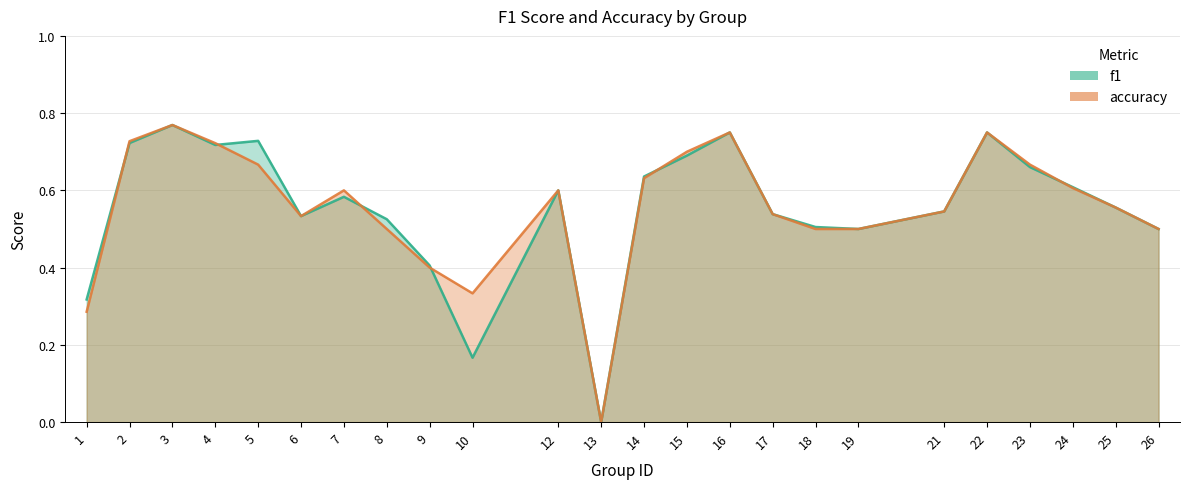

List the series in order of their overall mean, highest first.

accuracy, f1